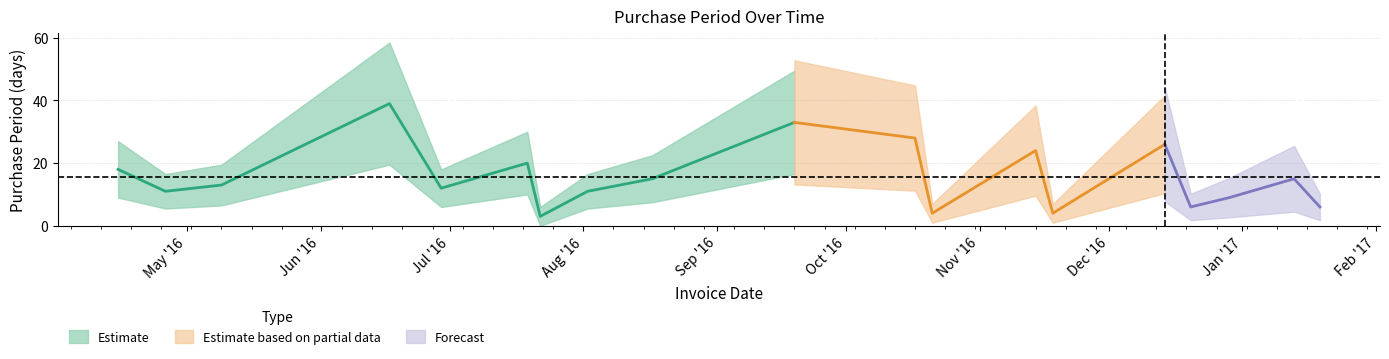

List the labels in order of value, largest first.

2016-06-17, 2016-09-19, 2016-10-17, 2016-12-14, 2016-11-14, 2016-07-19, 2016-04-15, 2016-08-17, 2017-01-13, 2016-05-09, 2016-06-29, 2016-04-26, 2016-08-02, 2016-12-29, 2016-12-20, 2017-01-19, 2016-10-21, 2016-11-18, 2016-07-22